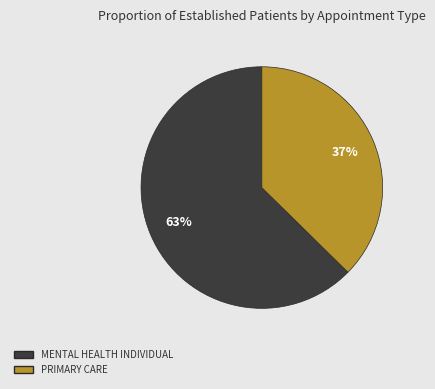

Combined, do MENTAL HEALTH INDIVIDUAL and PRIMARY CARE account for over 50%?

Yes